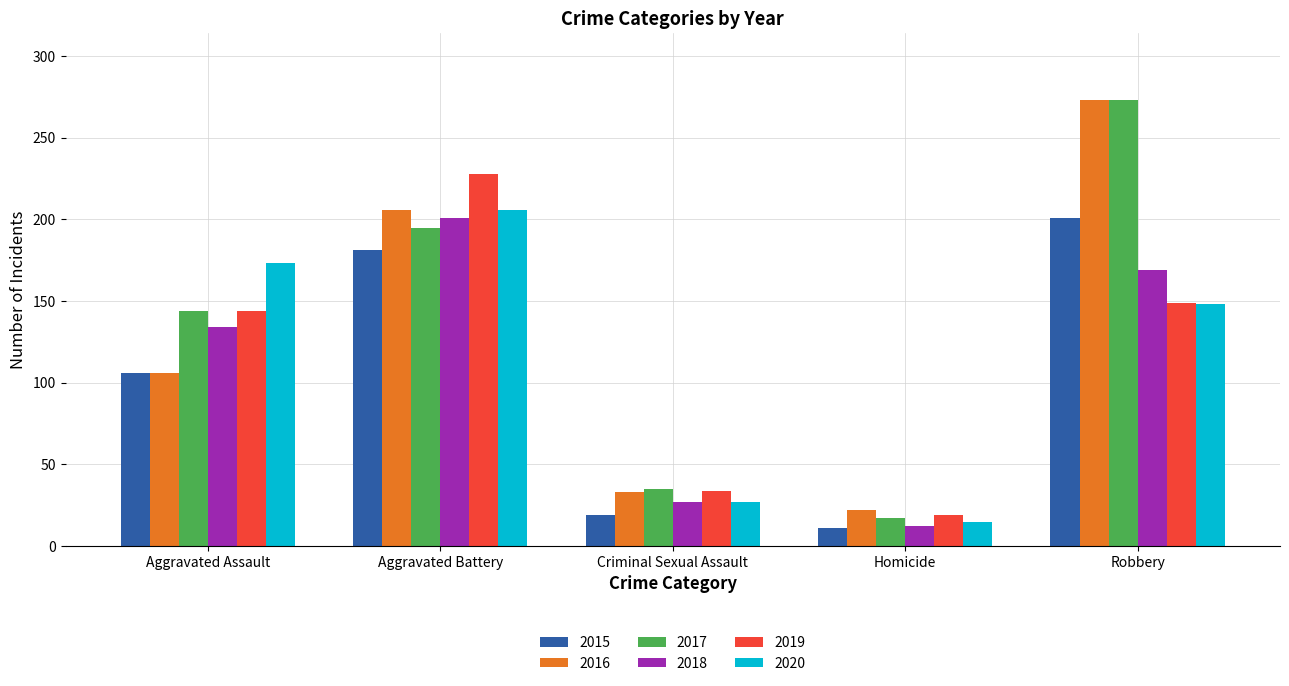

What is the value of the 2016 bar at the 2nd from the left?

206